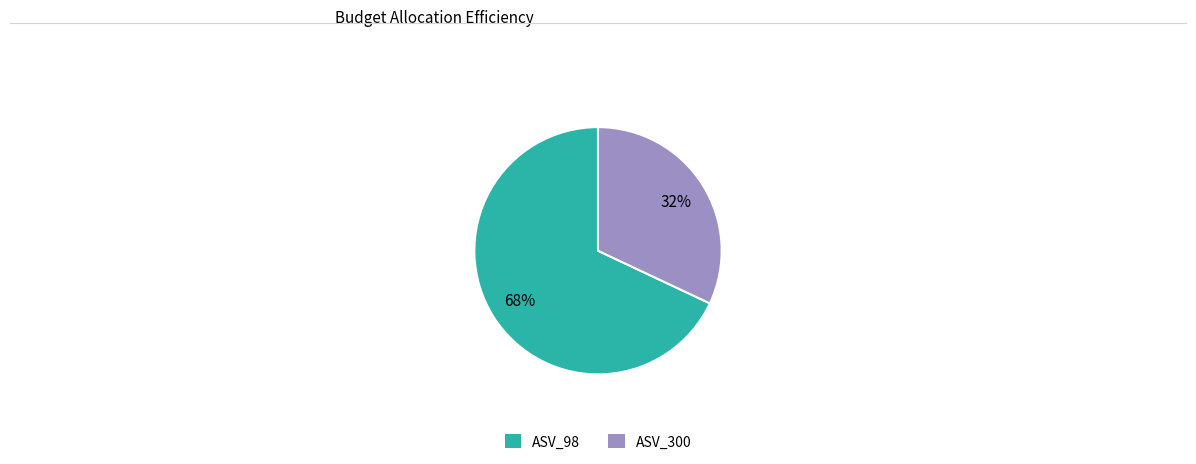

The ASV_98 slice represents 59% of the pie. True or false?

False